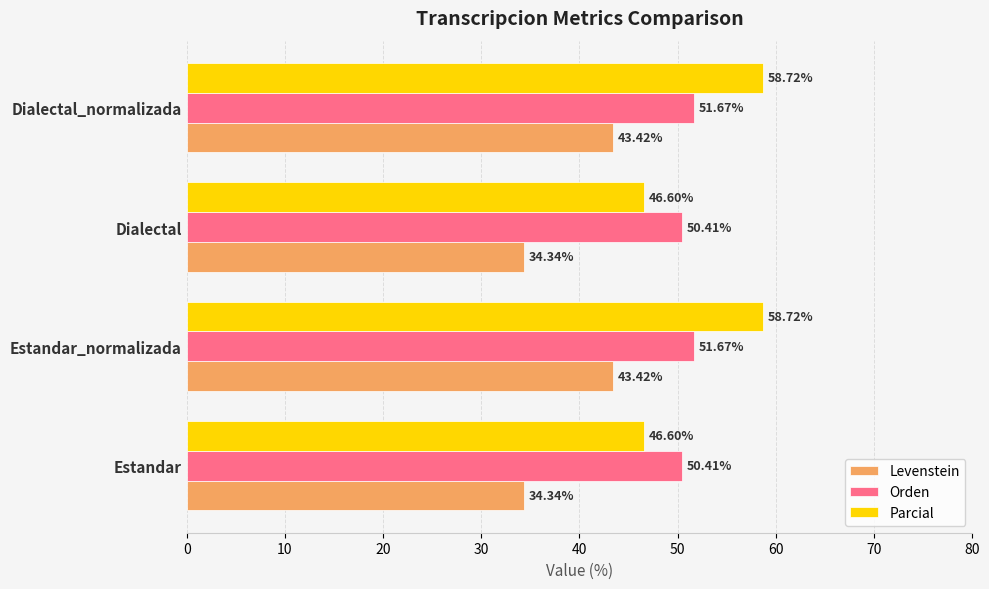

At Estandar, list the series in order from largest to smallest.

Orden, Parcial, Levenstein